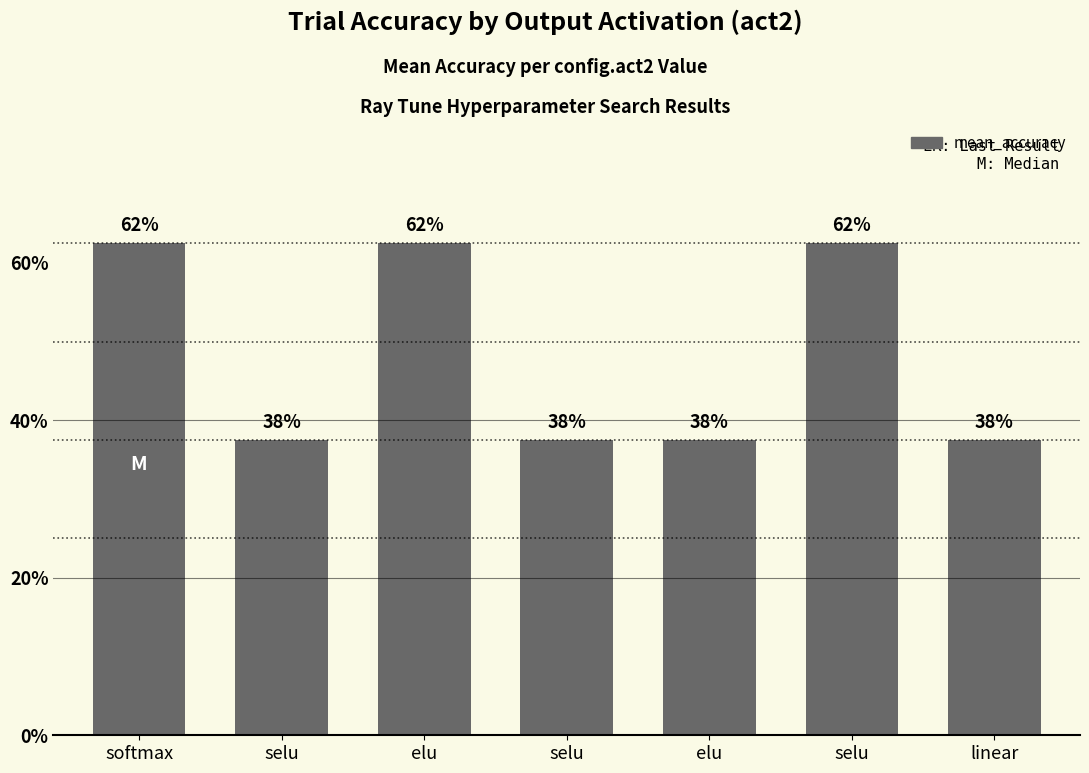

At which category does the chart reach its peak across all series?

softmax